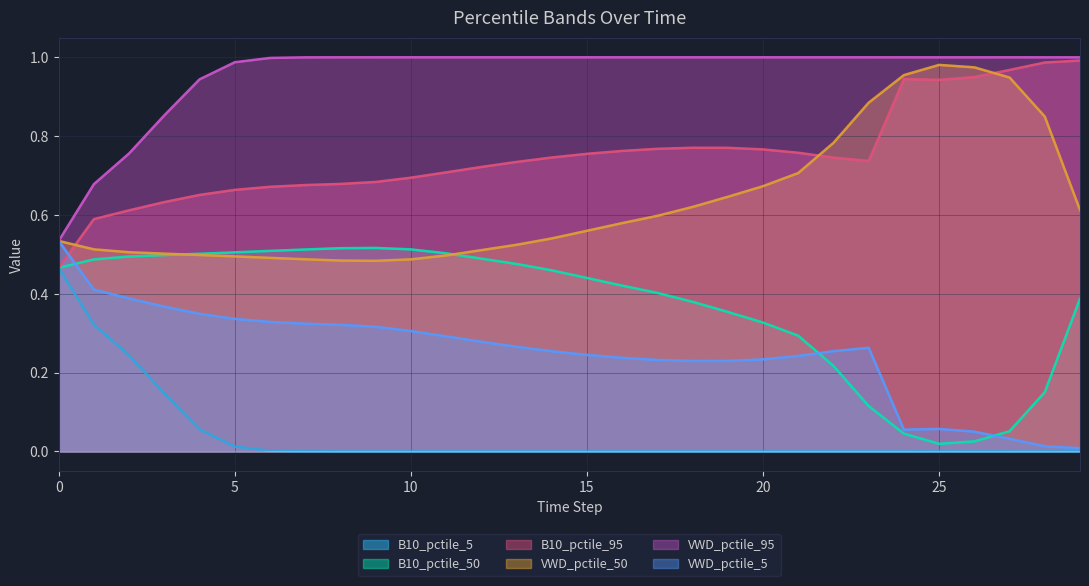

Which series changed the most between 7 and 8?

VWD_pctile_50